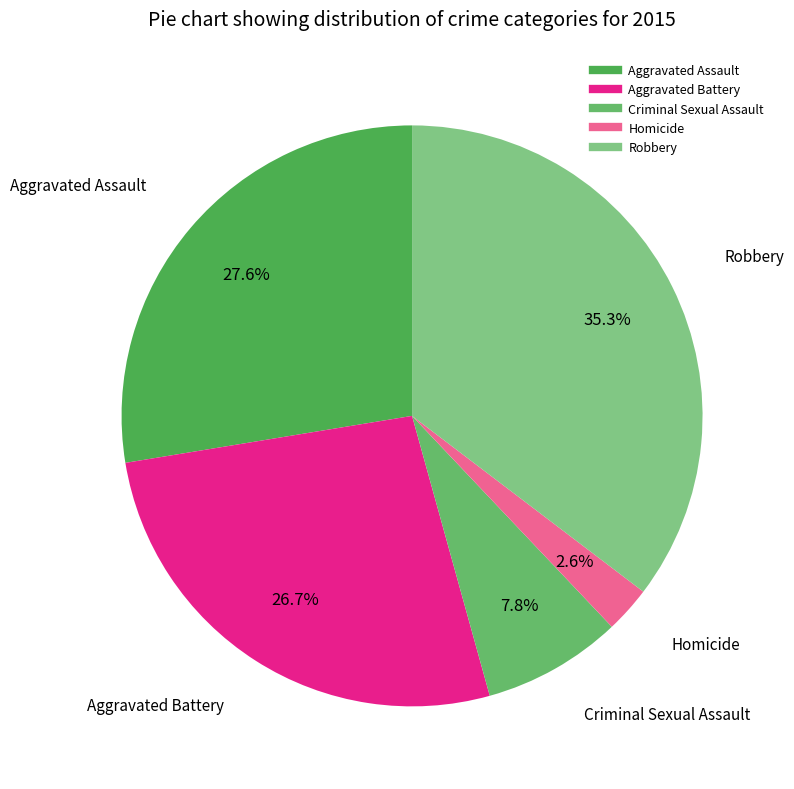

How many slices are in this pie chart?

5